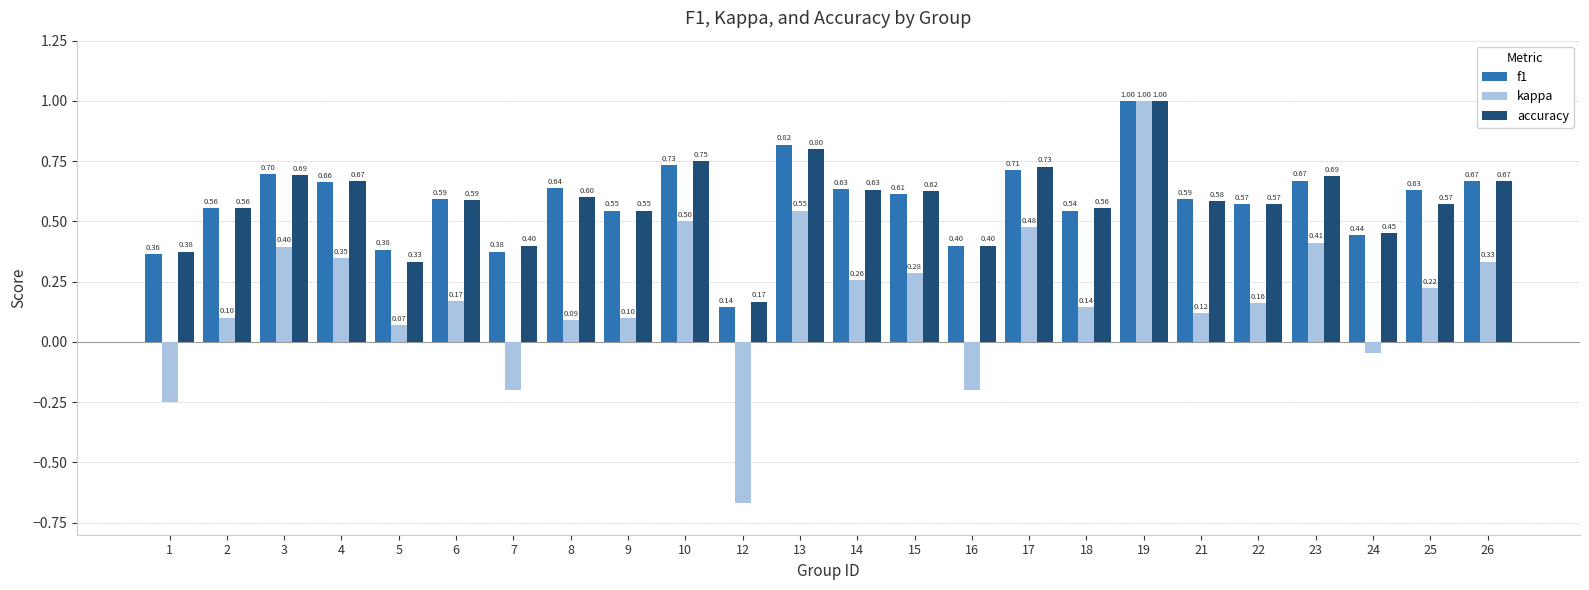

How many bars are there in total?

72